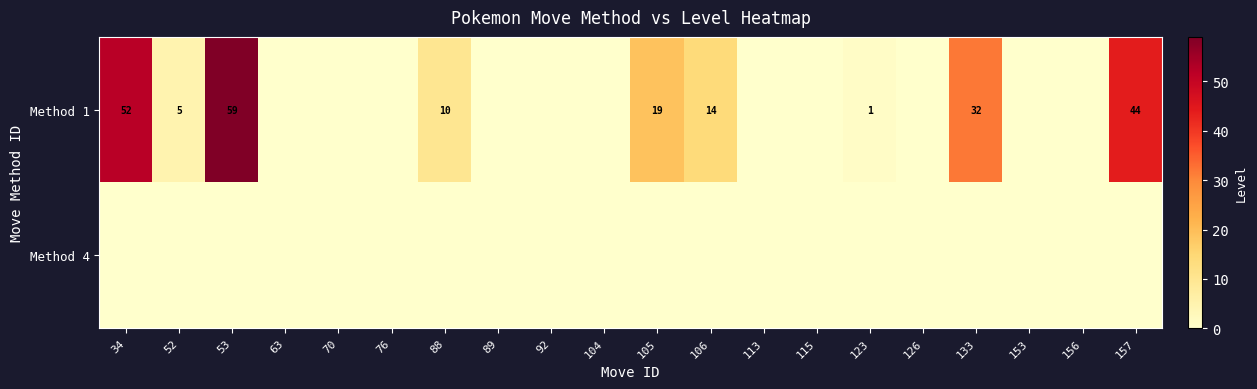

Which series has the largest total across all categories?

row_0